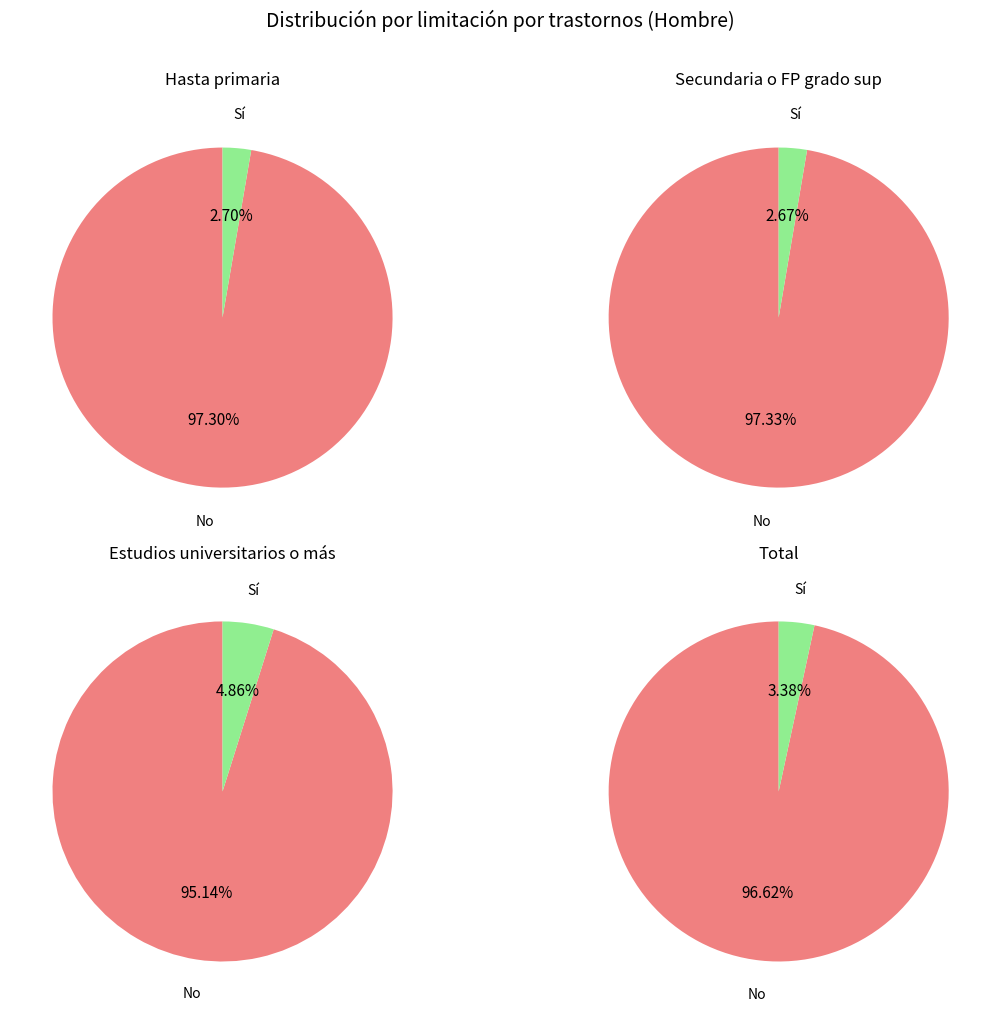

Does No account for over 50% of the chart?

Yes